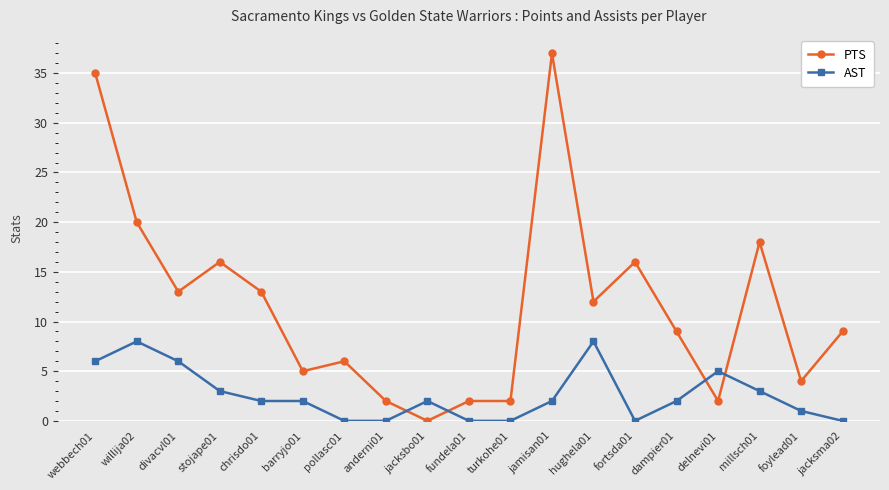

Reading left to right, list all the values displayed in this chart.

PTS: 35	20	13	16	13	5	6	2	0	2	2	37	12	16	9	2	18	4	9
AST: 6	8	6	3	2	2	0	0	2	0	0	2	8	0	2	5	3	1	0